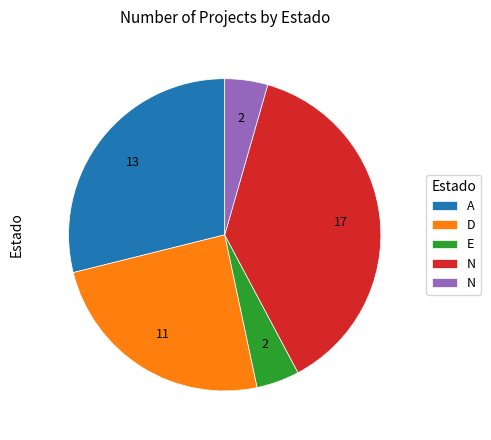

Is there any slice that represents more than half of the pie?

No